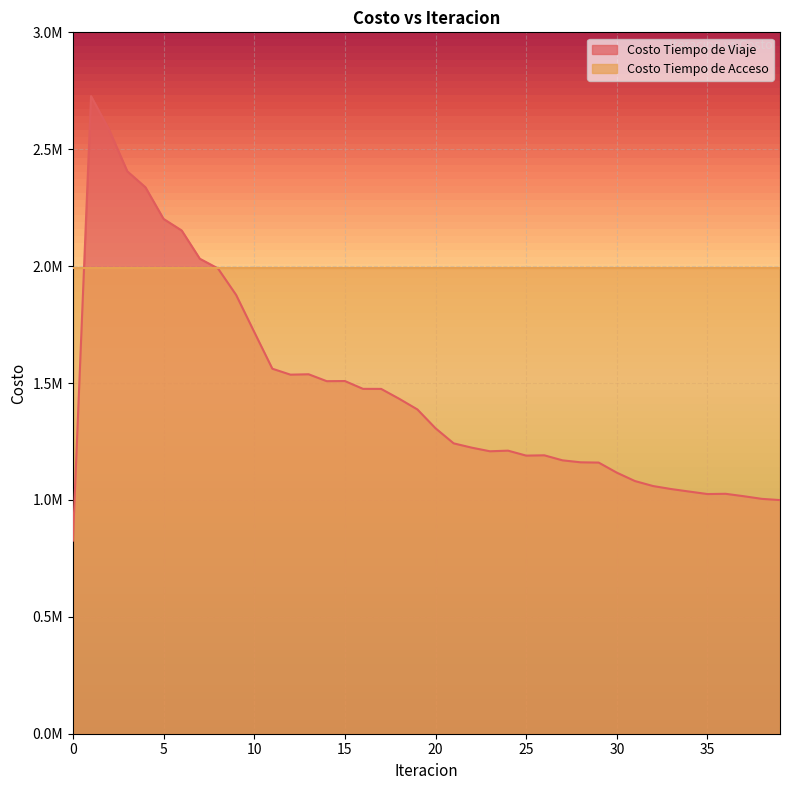

At which category does the data reach its first local valley?

12